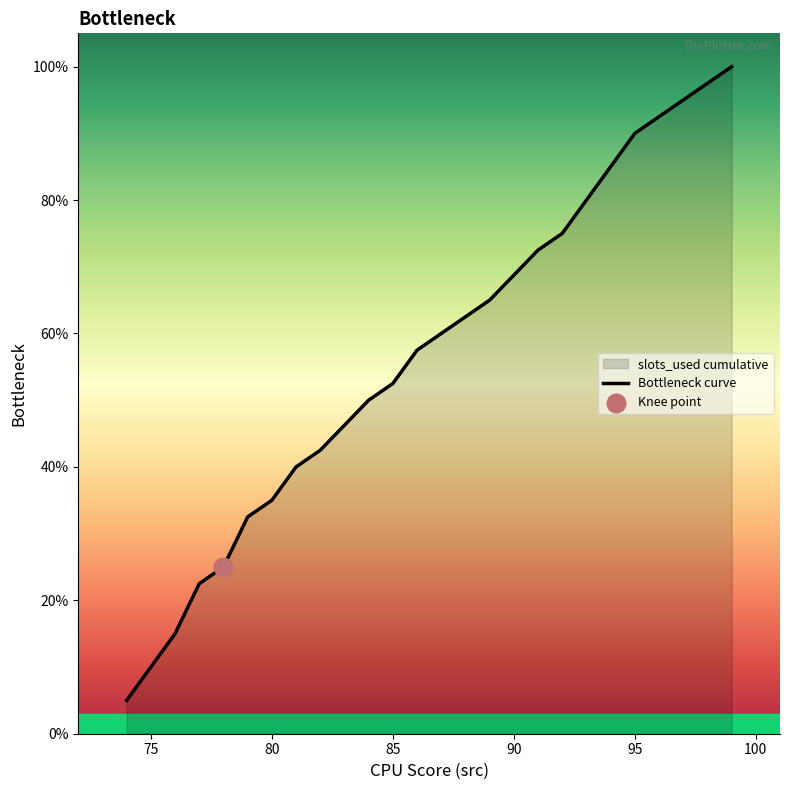

What is the maximum value shown in the chart?

100.0